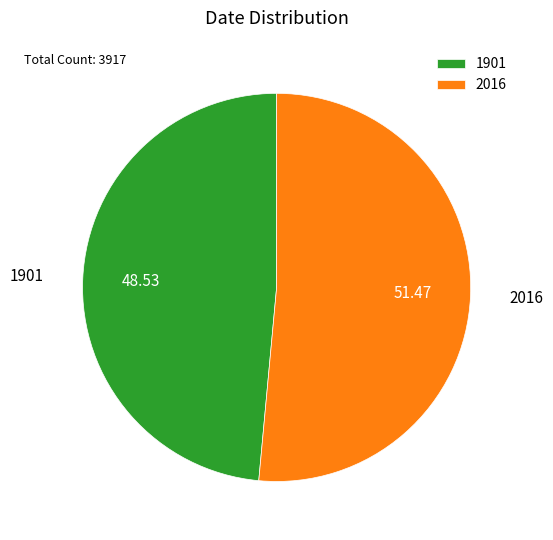

Combined, do 1901 and 2016 account for over 50%?

Yes